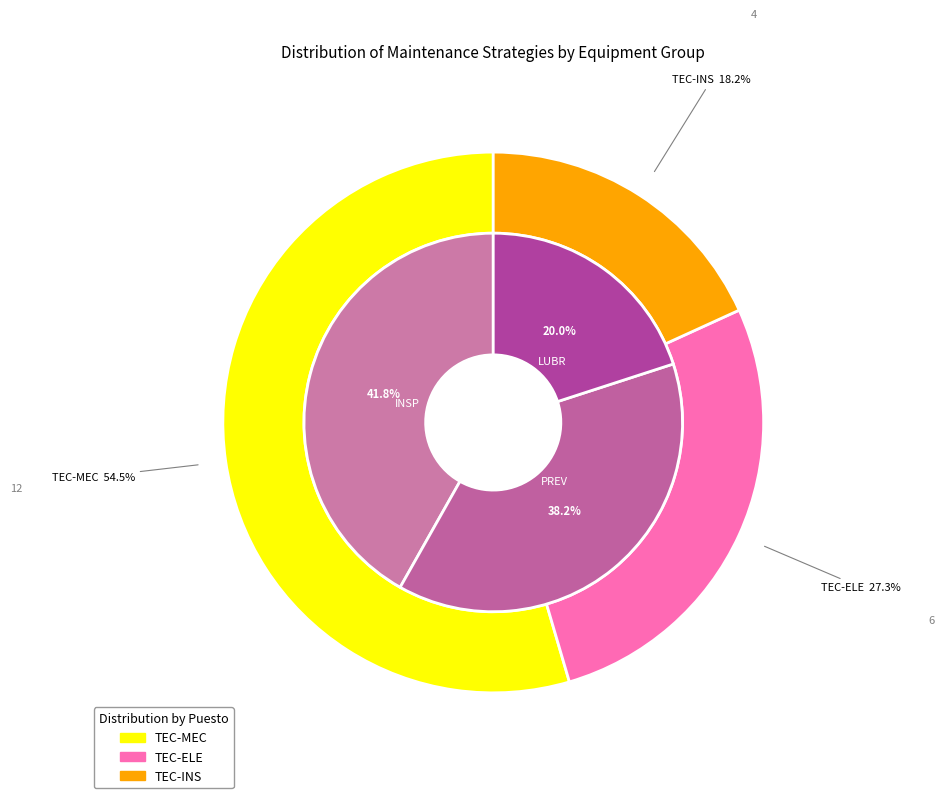

Which category has the smallest portion of the pie?

TEC-INS